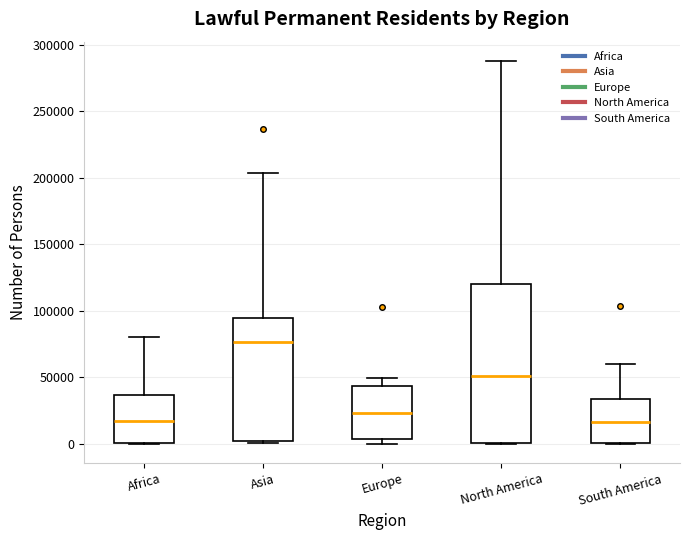

Where does the upper whisker of the box for South America end on the y-axis? The values are not printed on the chart, so give them approximately, as read against the axis.

60000